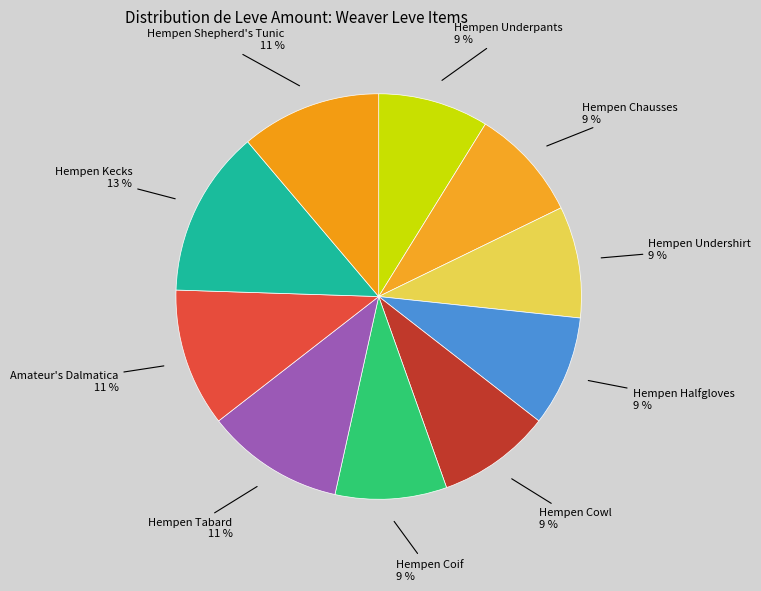

Count the number of slices in the pie.

10